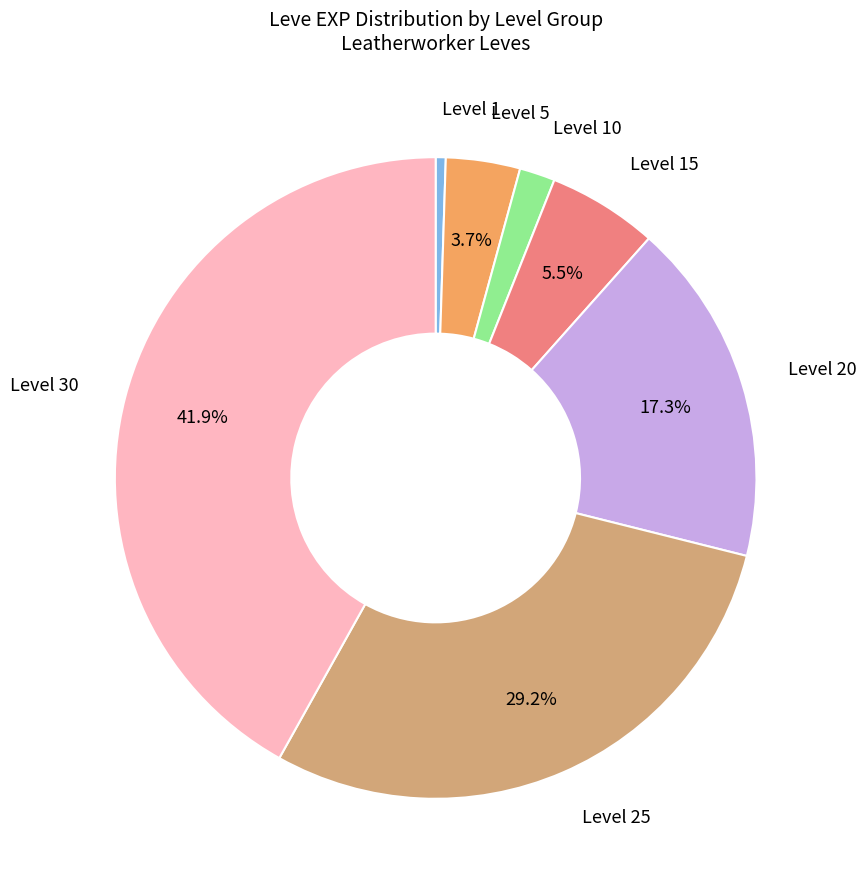

Is there any slice that represents more than half of the pie?

No